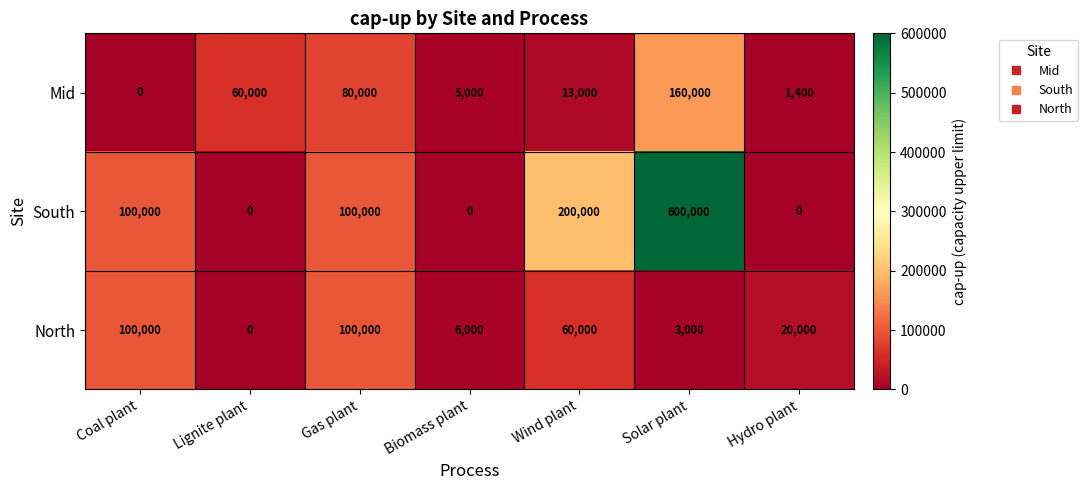

Is the value of Mid at Hydro plant greater than the value of North at Lignite plant?

Yes